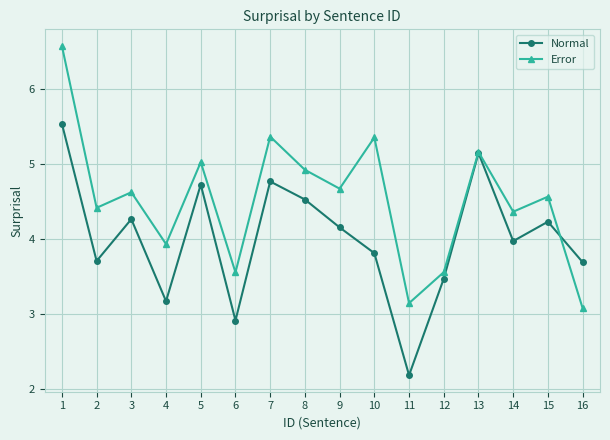

How many interior local valleys does the Normal series have?

5